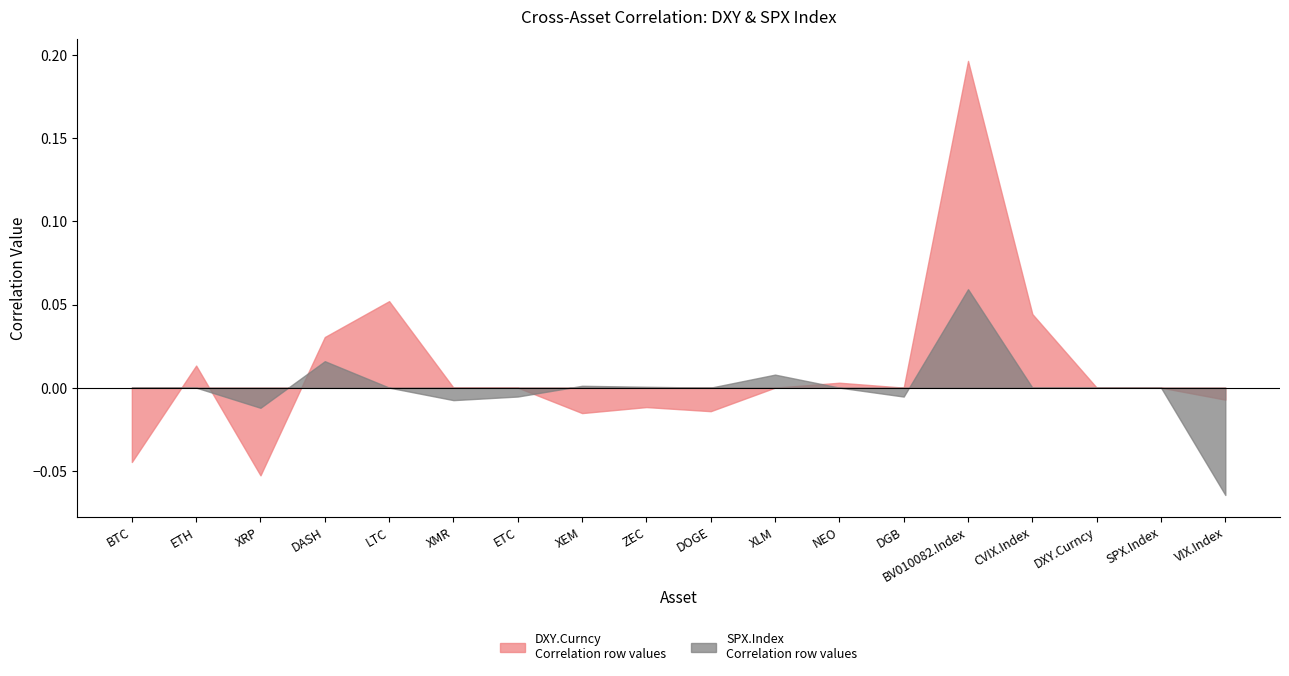

The value of SPX.Index at LTC is 0.0. True or false?

True